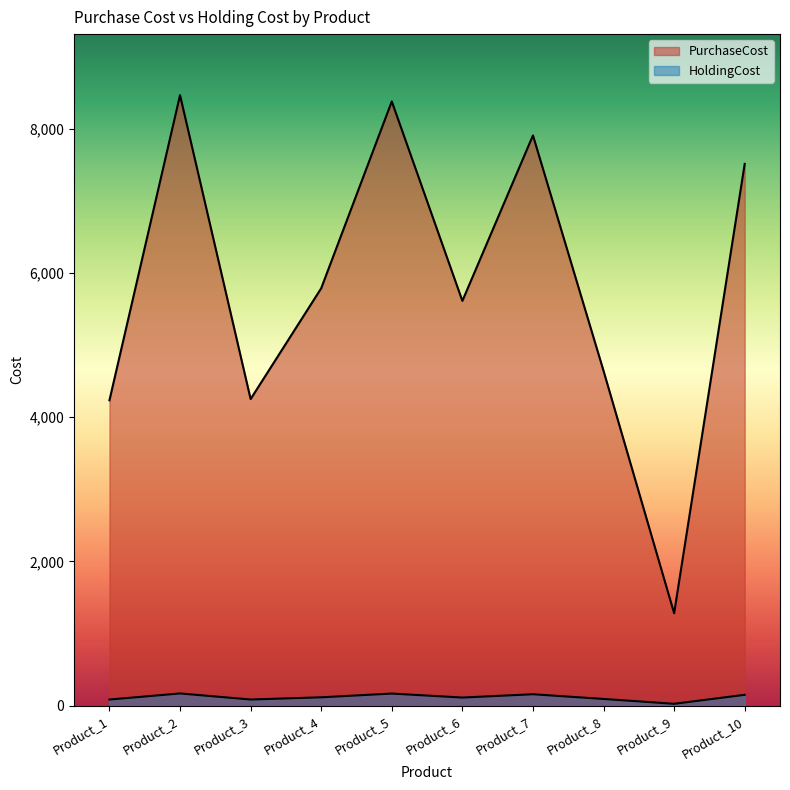

How many interior local valleys does the PurchaseCost series have?

3